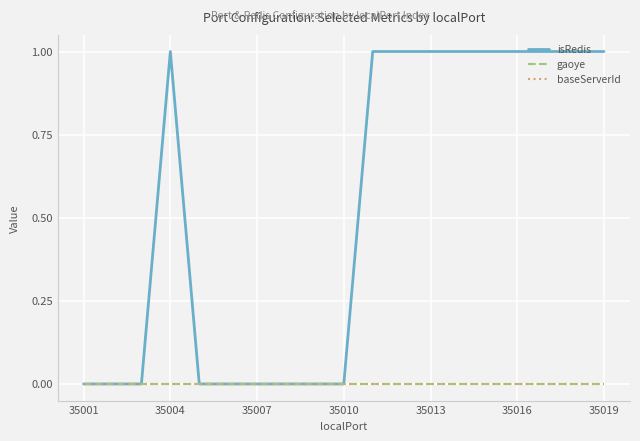

How many lines are shown in the chart?

3